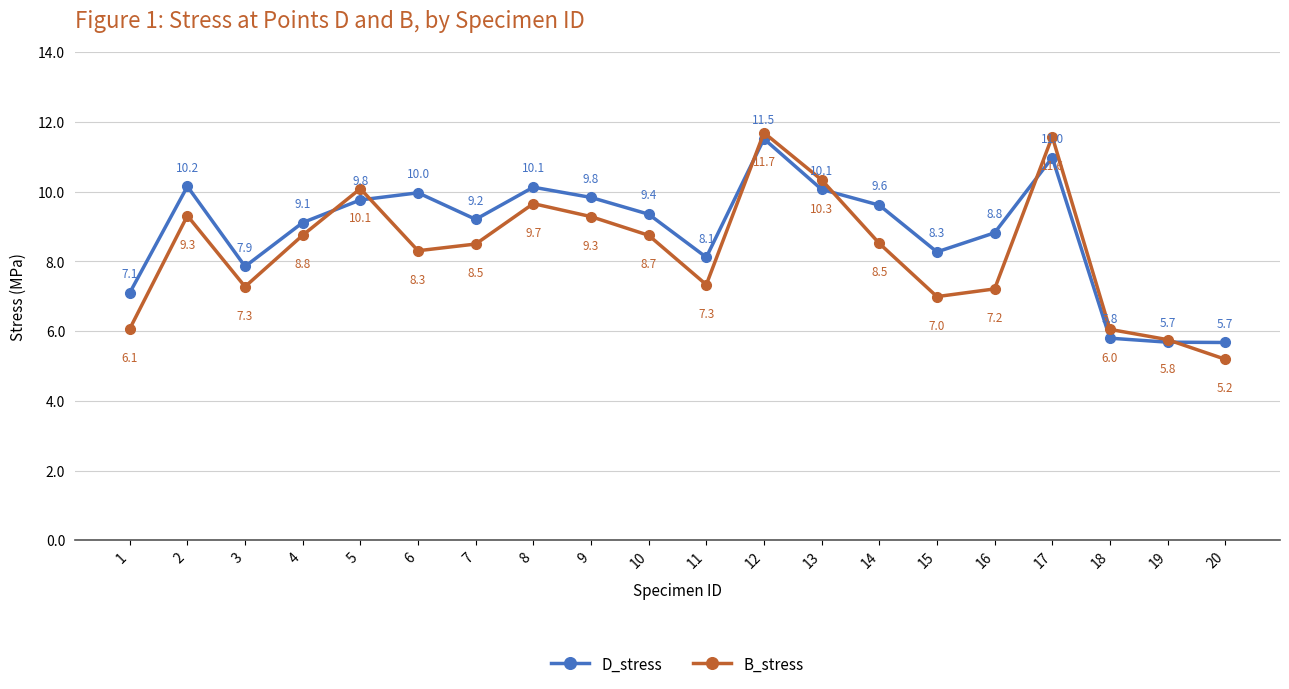

At which category does the chart reach its minimum across all series?

20